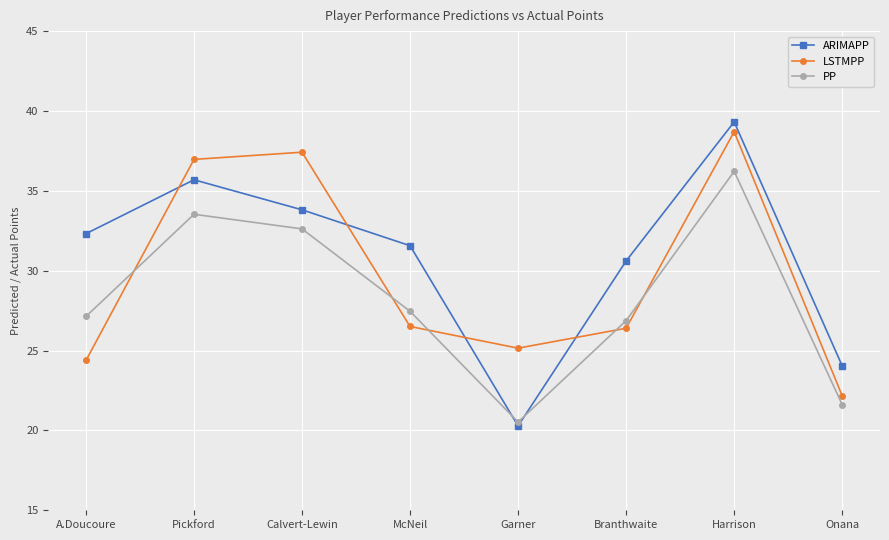

At which category is the sum across all series the highest?

Harrison